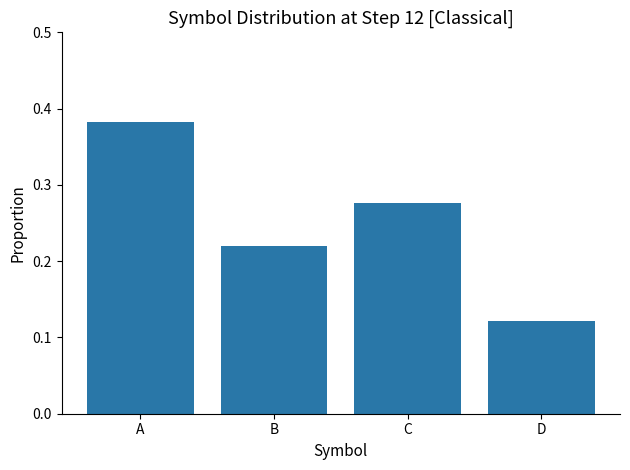

Is it true that the value at A is 0.2?

False